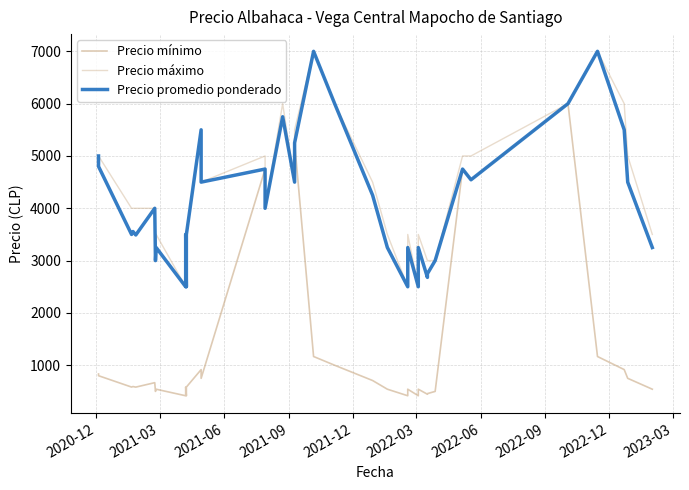

What is the difference between the maximum and minimum values in the Precio mínimo series?

5583